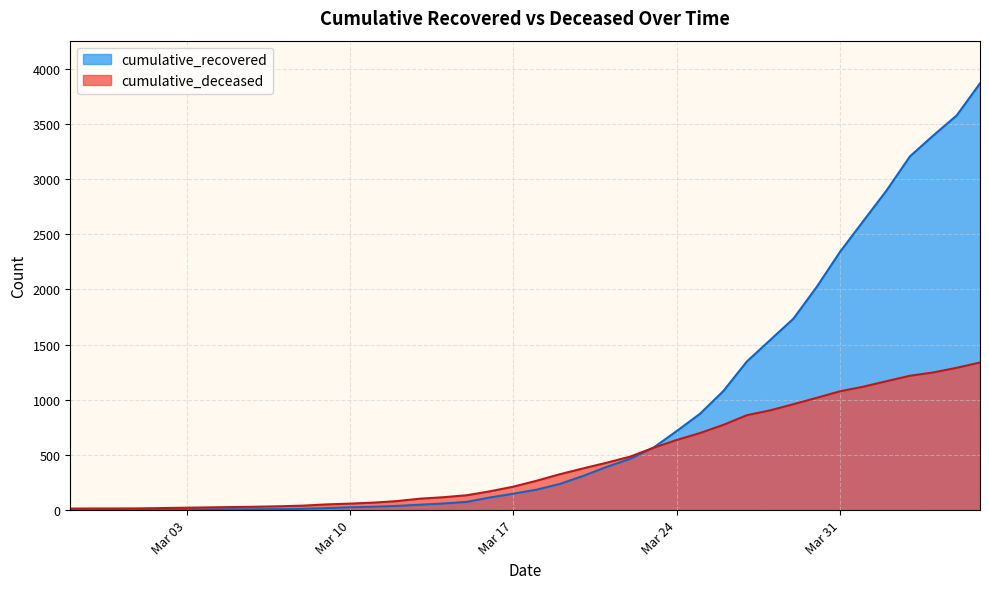

Which series has the largest total across all categories?

cumulative_recovered